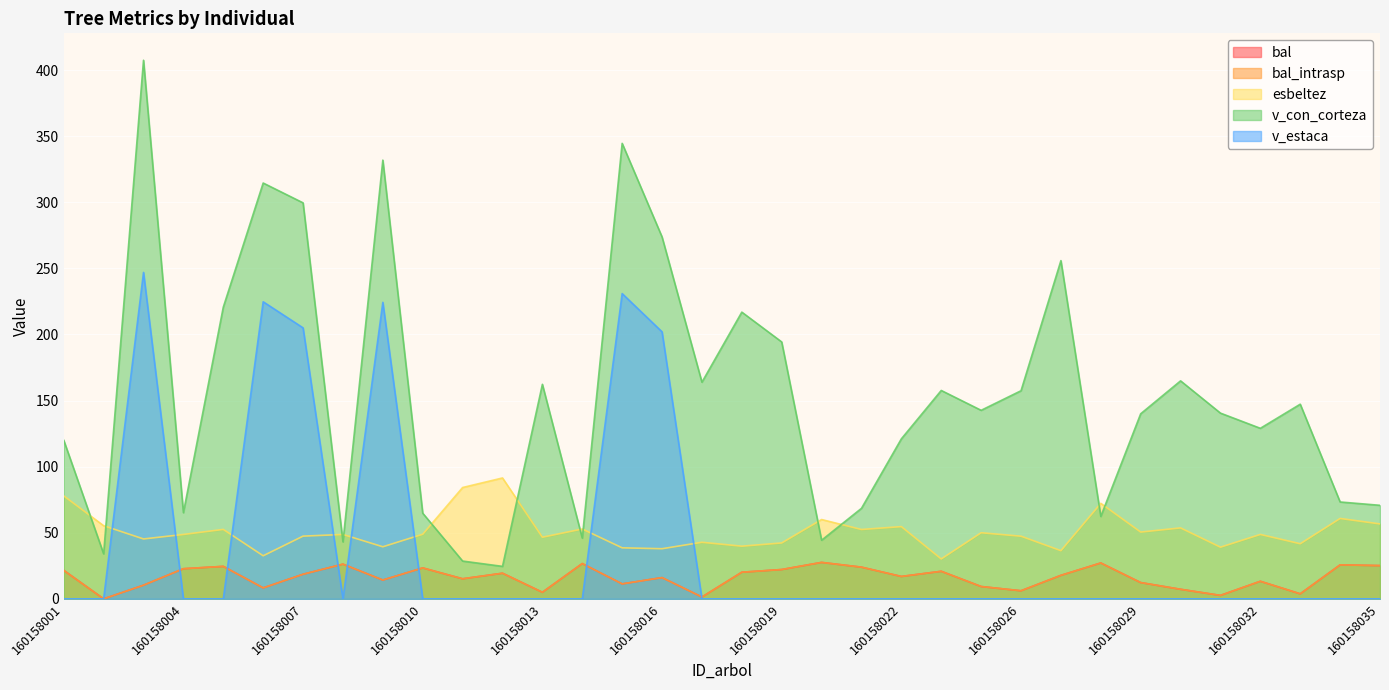

At which category does bal reach its first local valley?

160158002